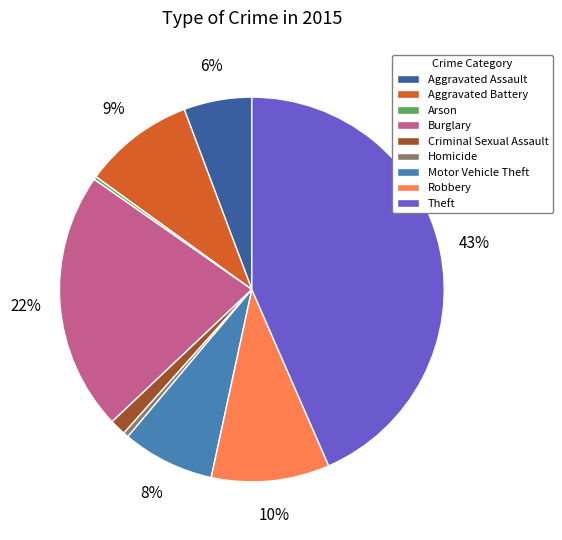

Do Theft and Homicide together represent more than half of the pie?

No